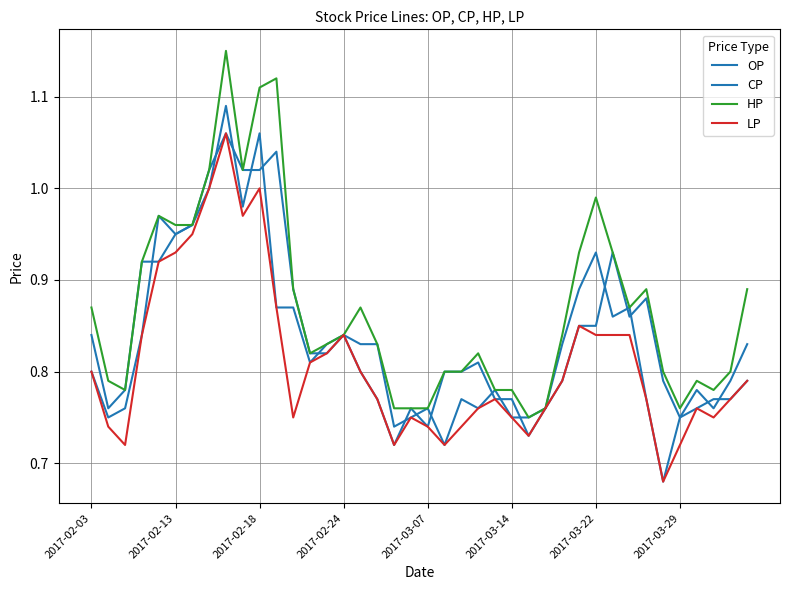

Is this an area chart (filled region under the line)?

No